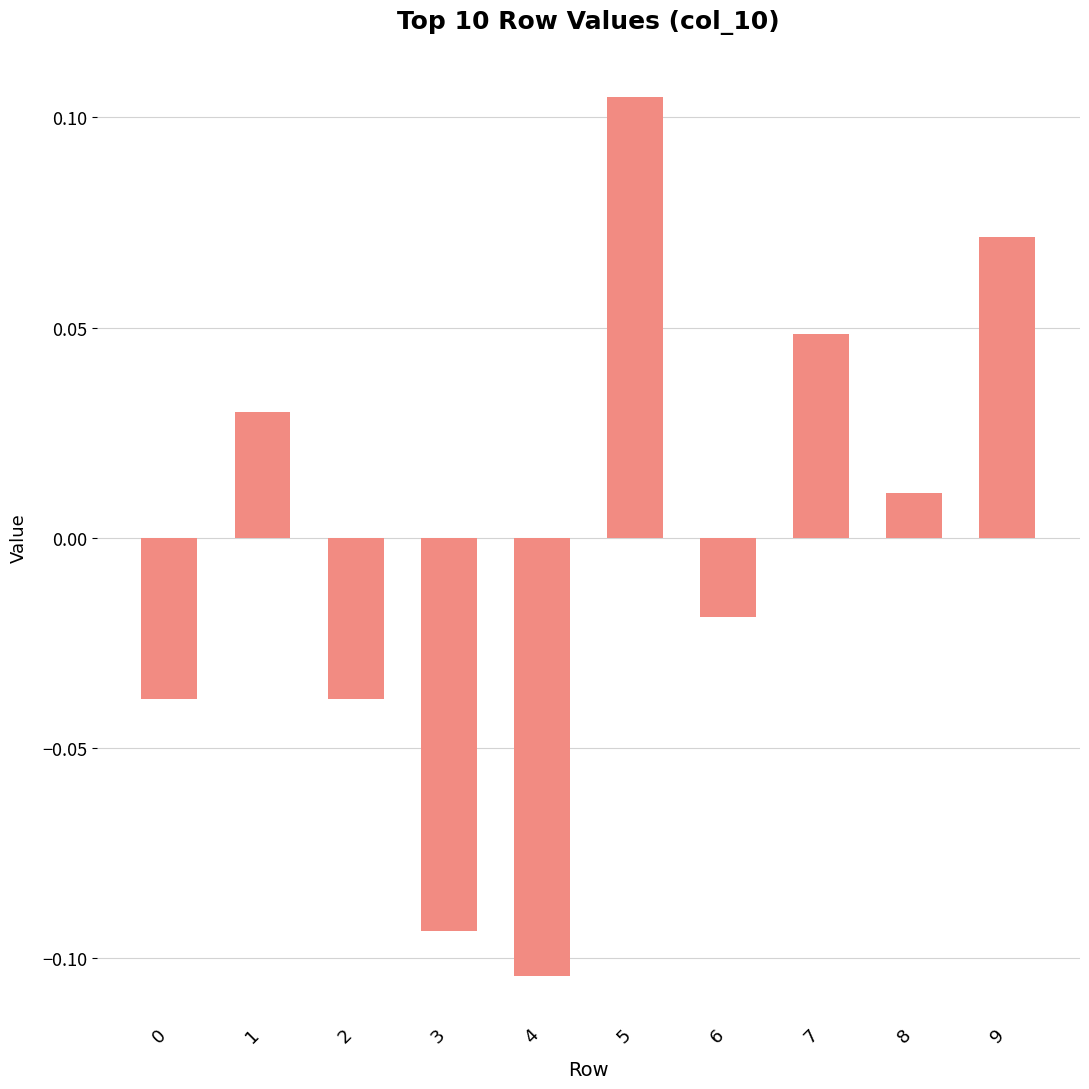

Count the number of data series in this chart.

1